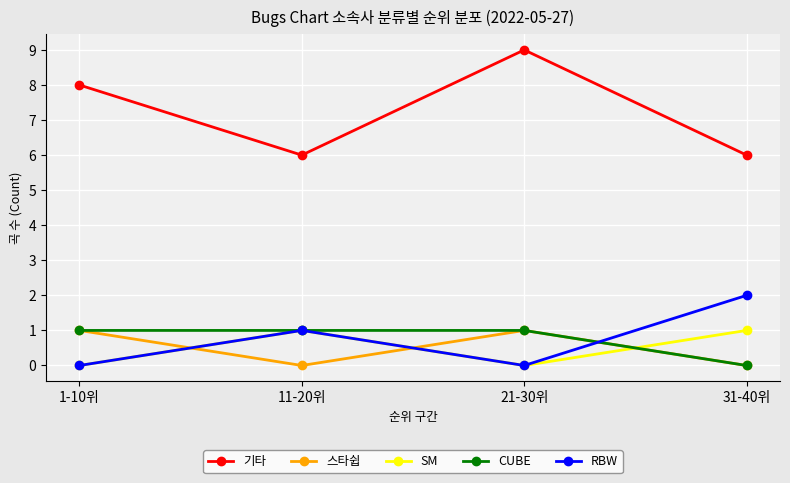

What is the total value across all series at 31-40위?

9